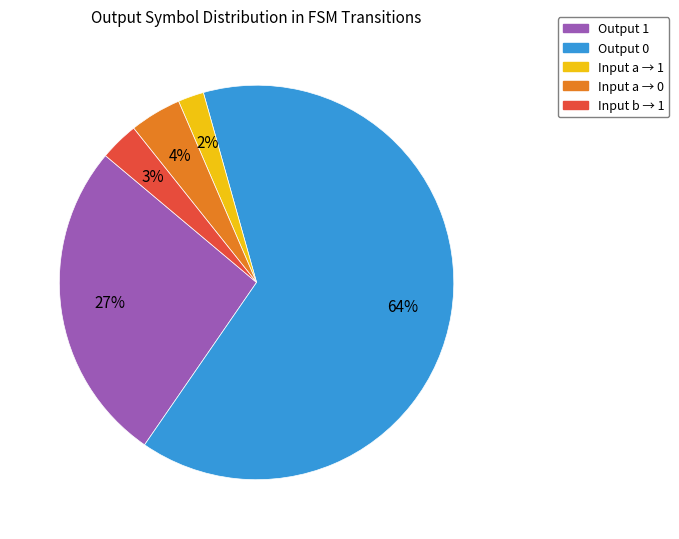

Which category has the smallest portion of the pie?

Input a → 1